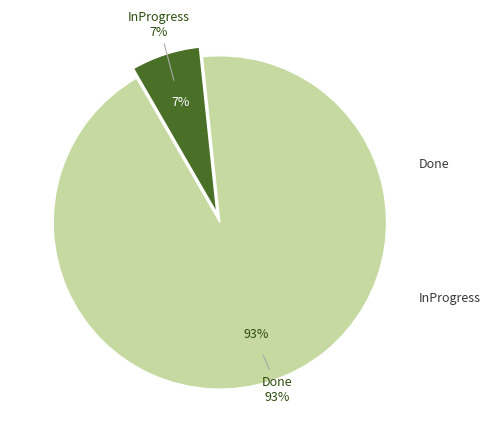

To the nearest percent, what is the combined percentage of Done and InProgress?

100%